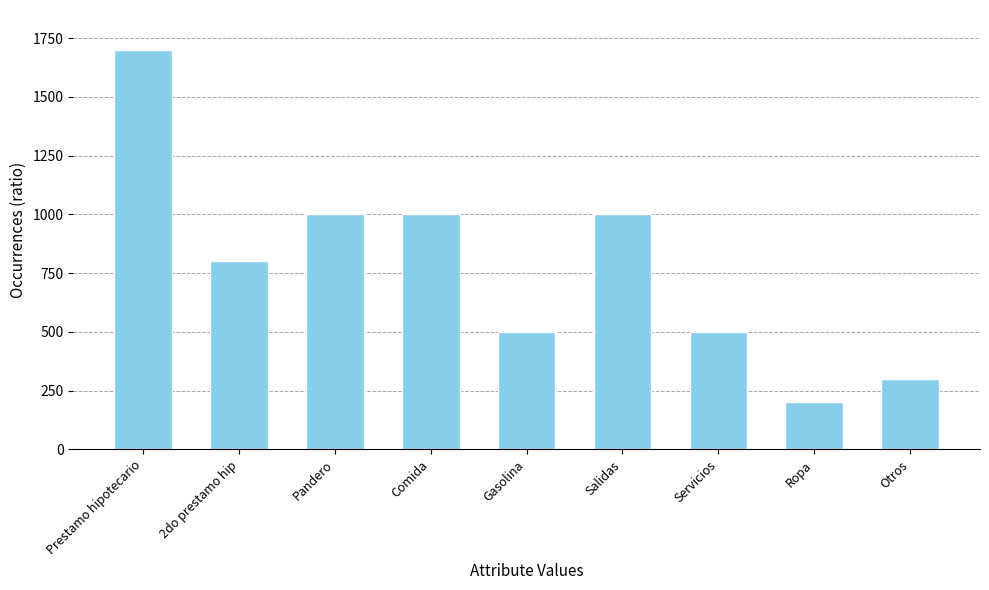

Approximately how many times larger is the value at Prestamo hipotecario compared to Gasolina?

3.4